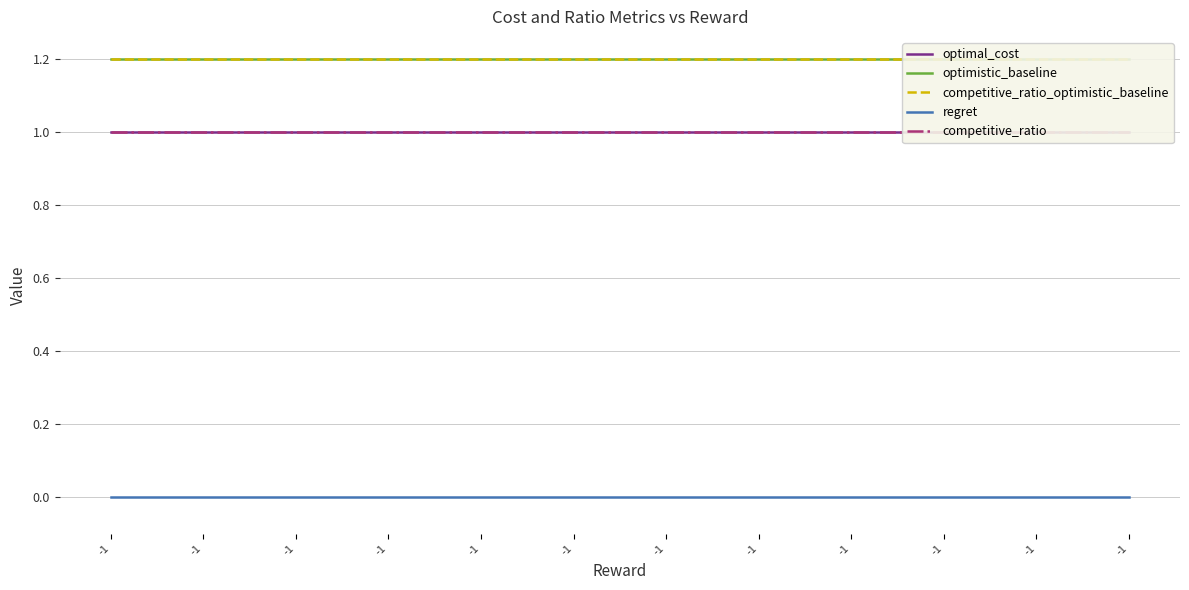

List the series in order of their peak value, highest first.

optimistic_baseline, competitive_ratio_optimistic_baseline, optimal_cost, competitive_ratio, regret